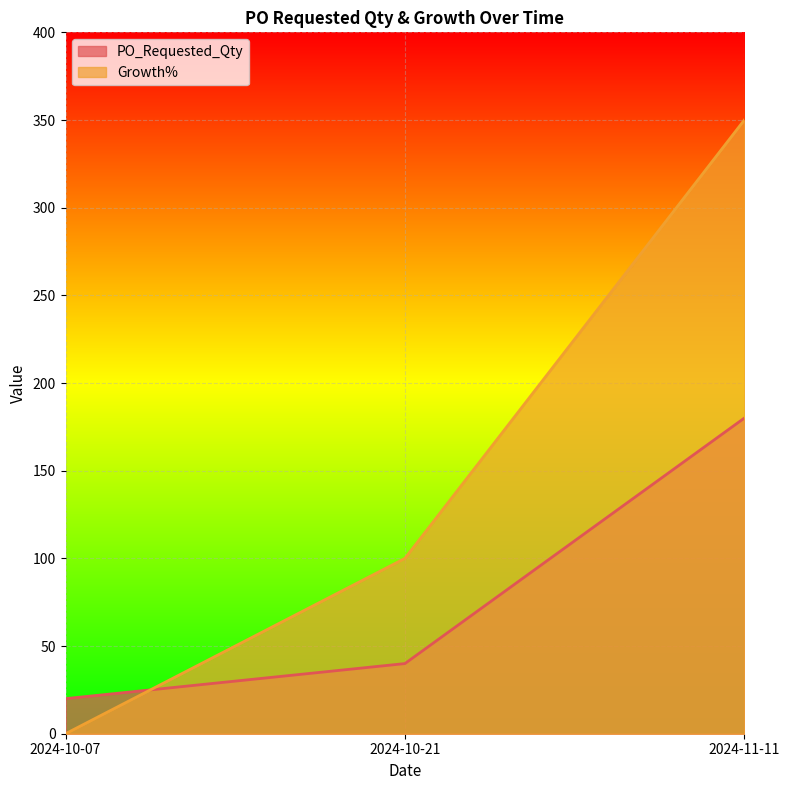

What is the difference between the Growth% values at 2024-10-21 and 2024-11-11?

250